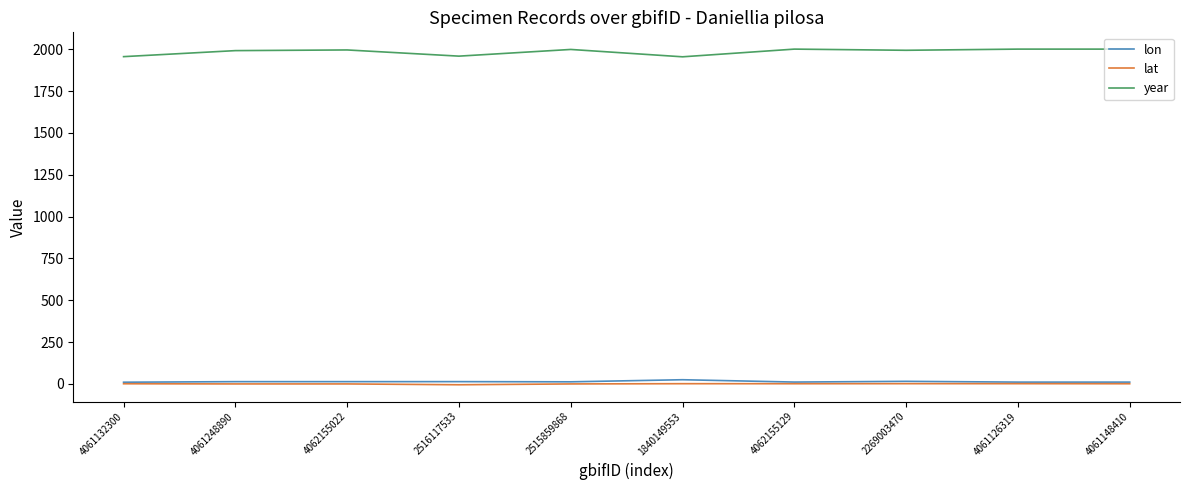

What is the smallest value displayed?

-5.6